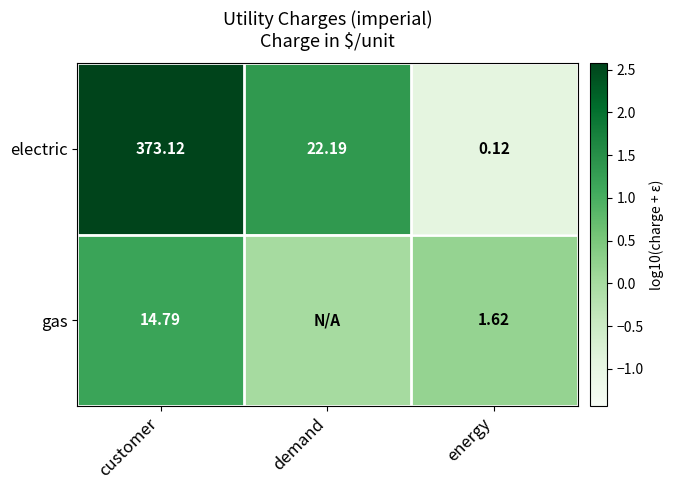

At which label does electric first exceed 22?

customer